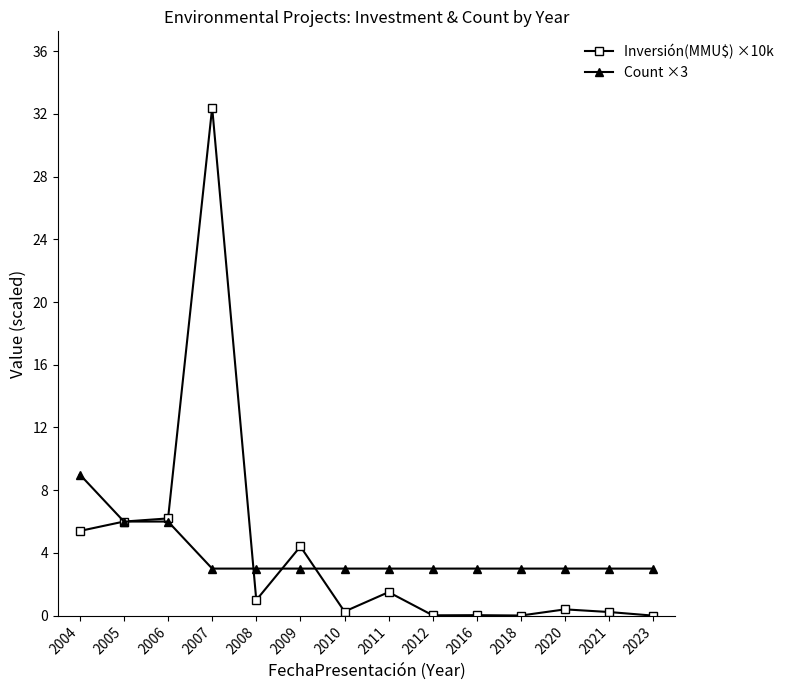

What are all the series names shown in the legend?

Inversión(MMU$) ×10k, Count ×3